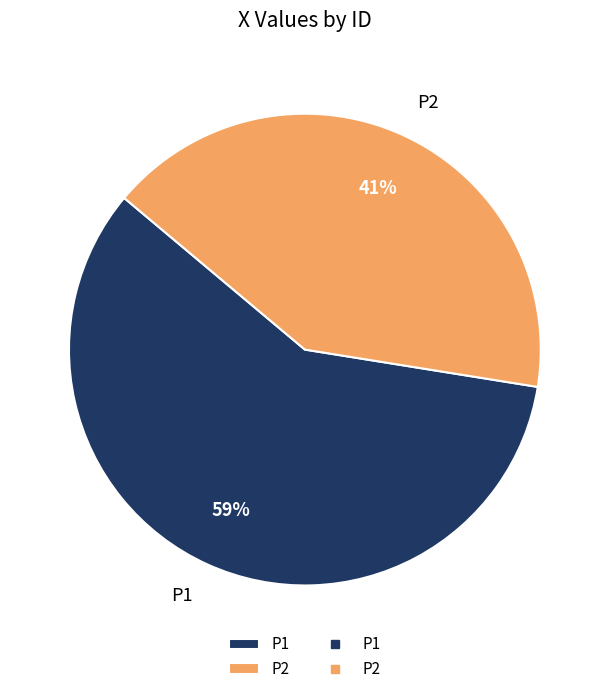

What is the smallest slice in the pie chart?

P2